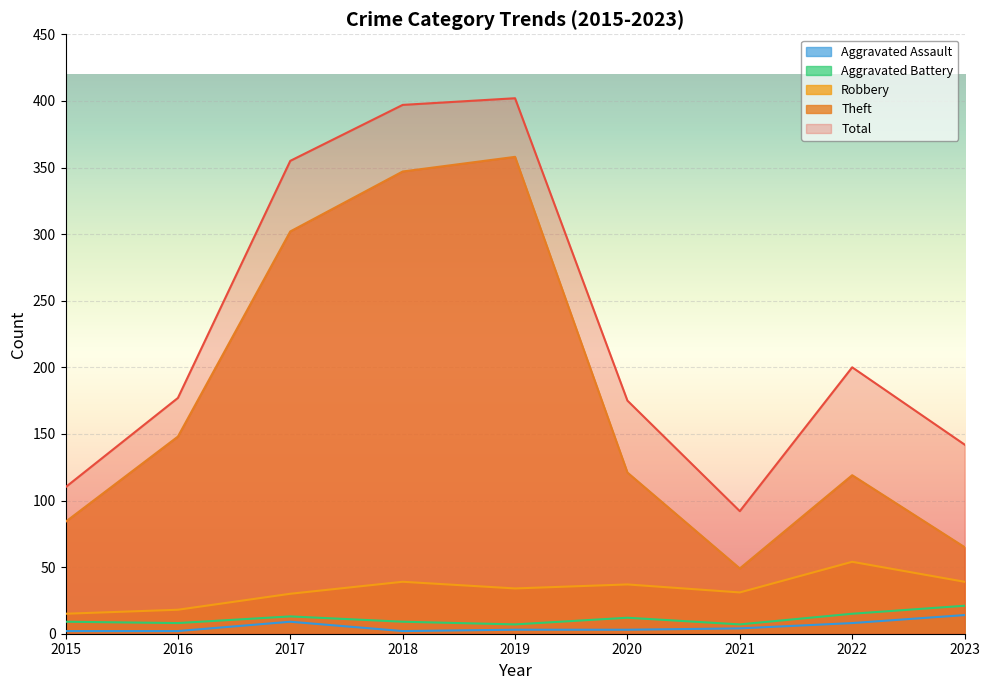

At how many categories does at least one series exceed 144?

6